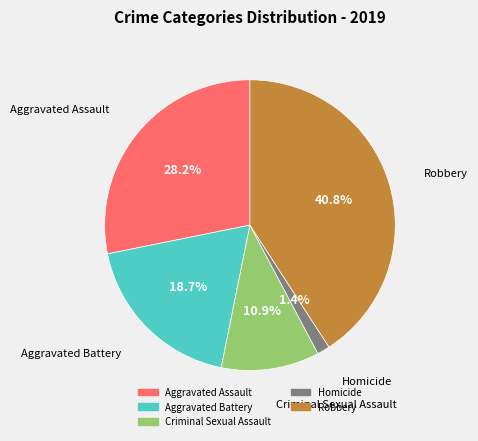

To the nearest percent, what percentage of the pie is Aggravated Assault?

28%